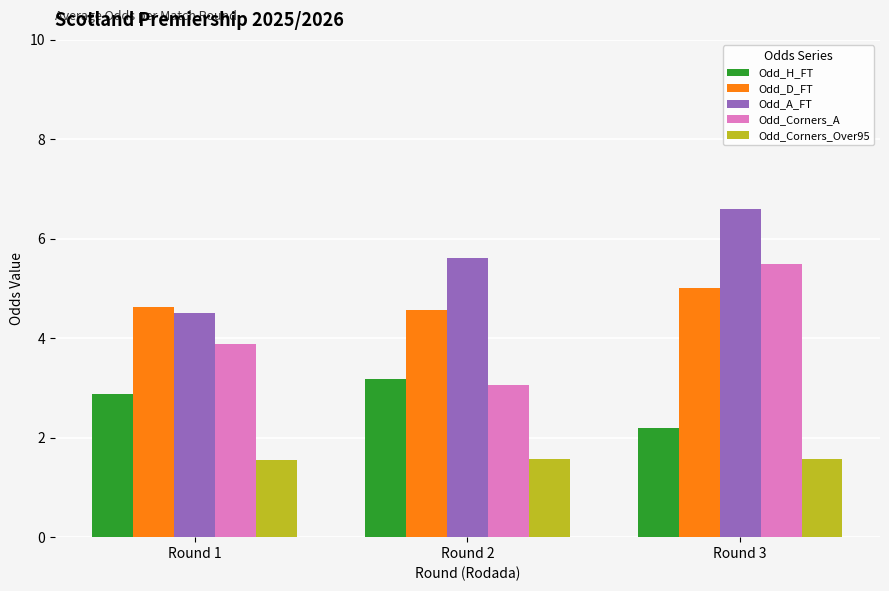

At which category does the chart reach its peak across all series?

Round 3